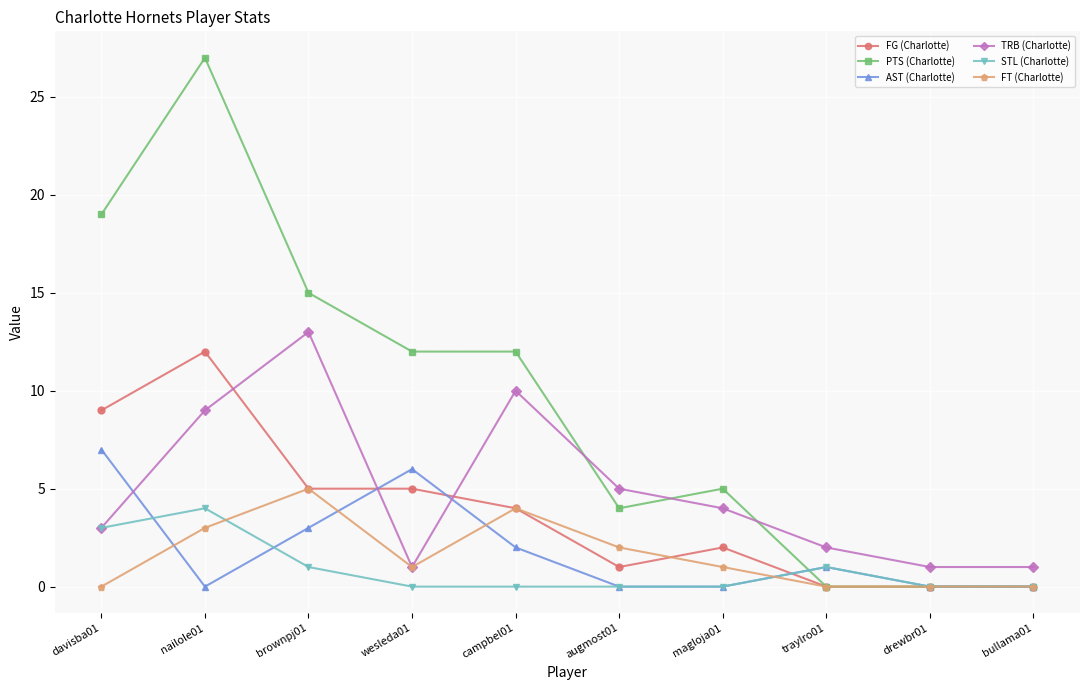

How many data points does each series have?

10